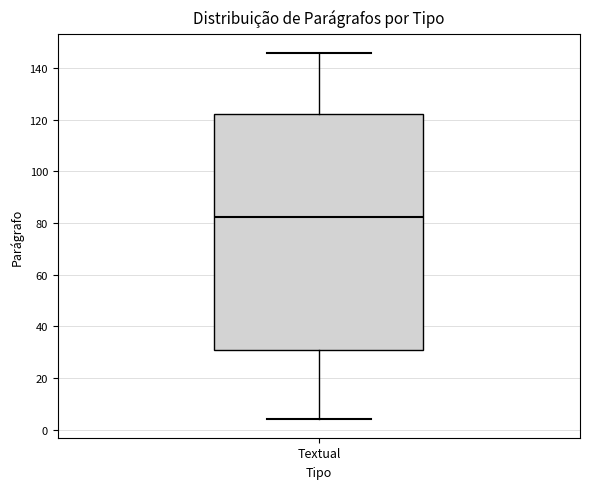

Transcribe this box plot: give where the median line is, the range the box spans, and where the two whiskers end, as read against the y-axis. The values are not printed on the chart, so give them approximately, as read against the axis.

median 82, box 30 to 122, whiskers 4 to 146